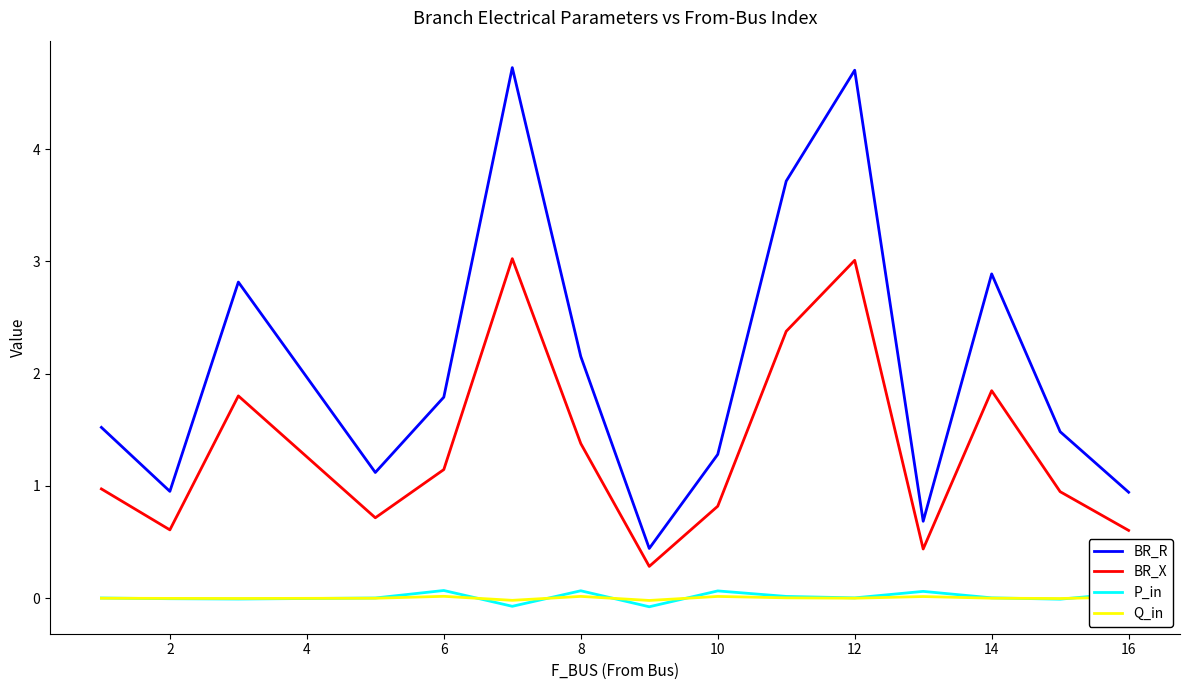

What is the greatest value displayed?

4.7